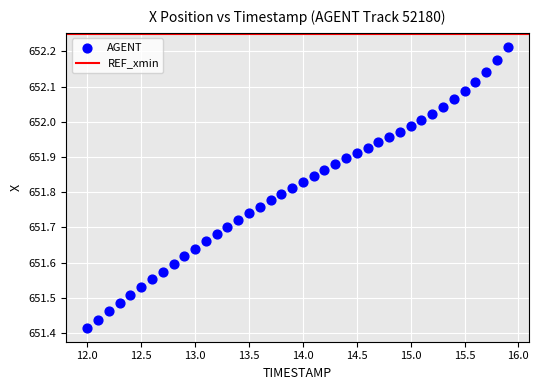

What is the range of X values (max minus min)?

3.9